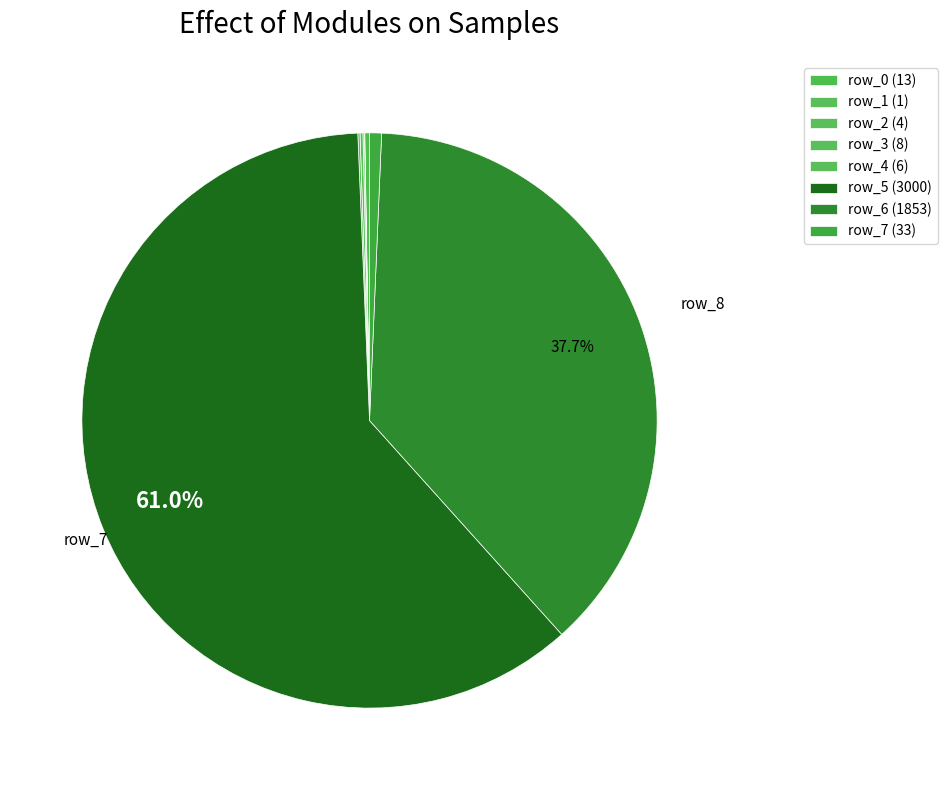

Does any single category account for the majority?

Yes